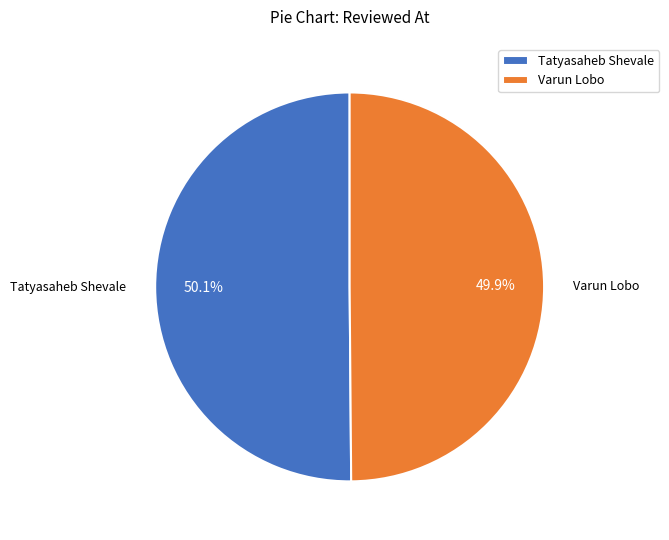

What is the total percentage of Tatyasaheb Shevale and Varun Lobo?

100.0%